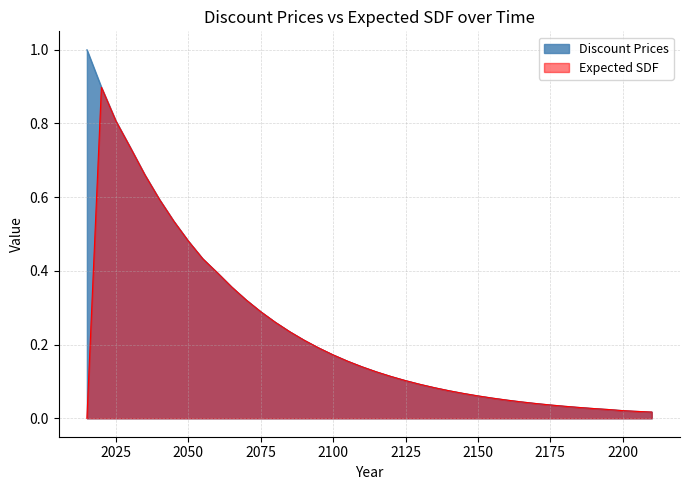

How many data points does each series have?

40